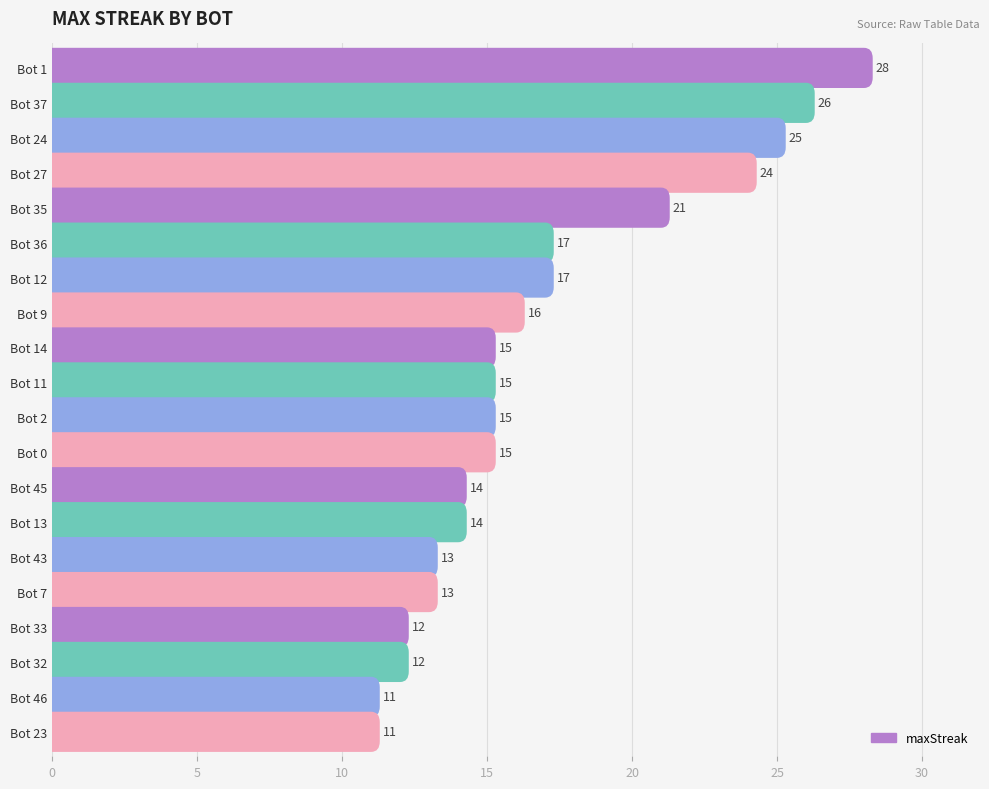

What position from the left is Bot 45?

13